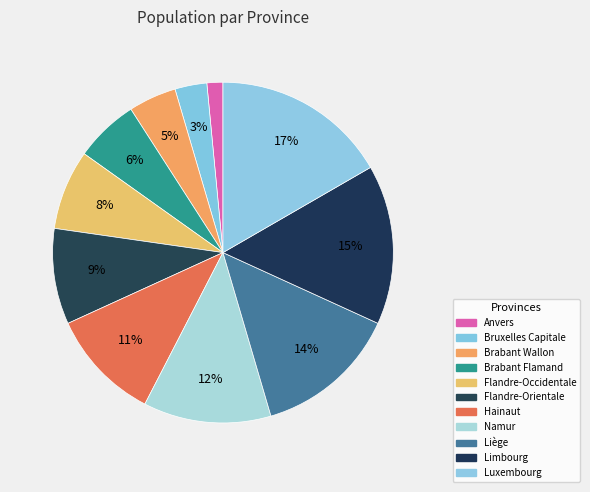

Does Flandre-Occidentale represent more than half of the total?

No